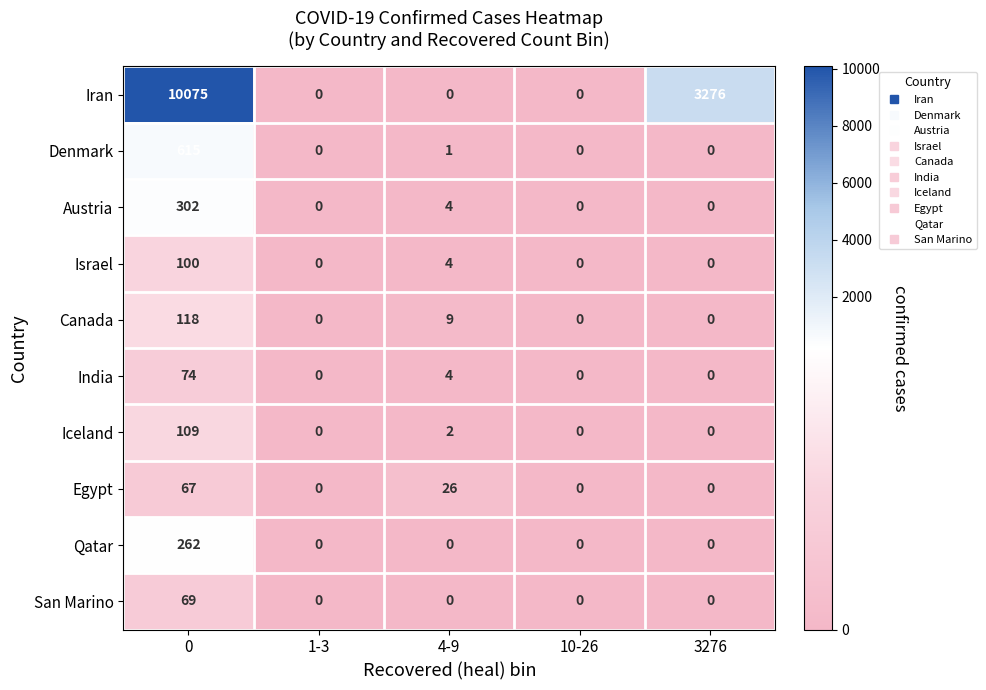

What is the maximum value shown in the chart?

10075